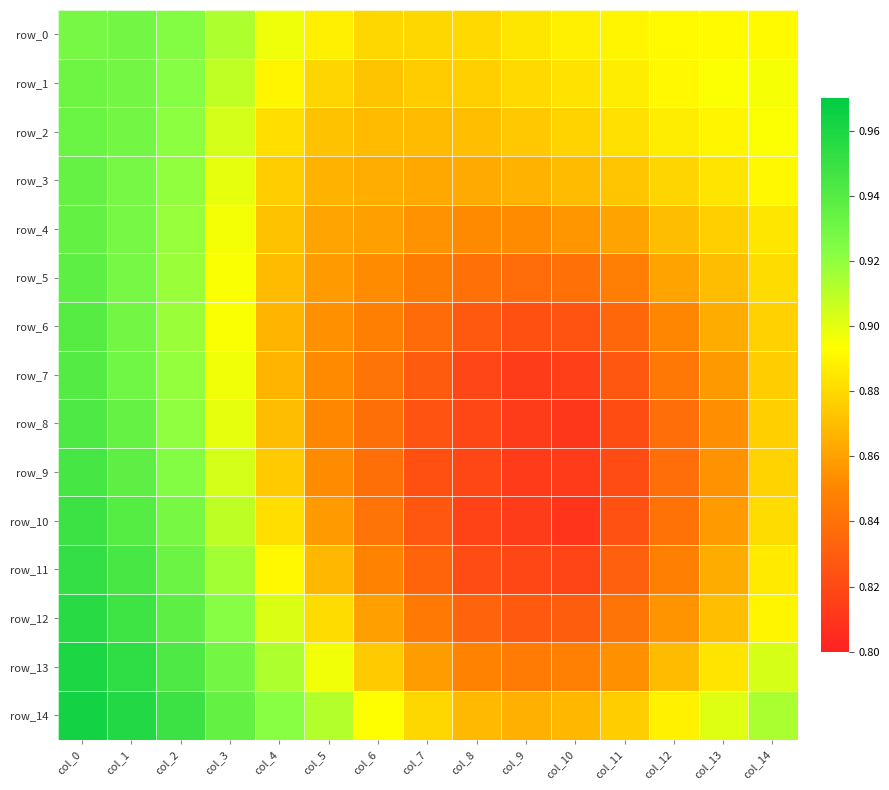

What is the sum of all row_1 values?

13.4